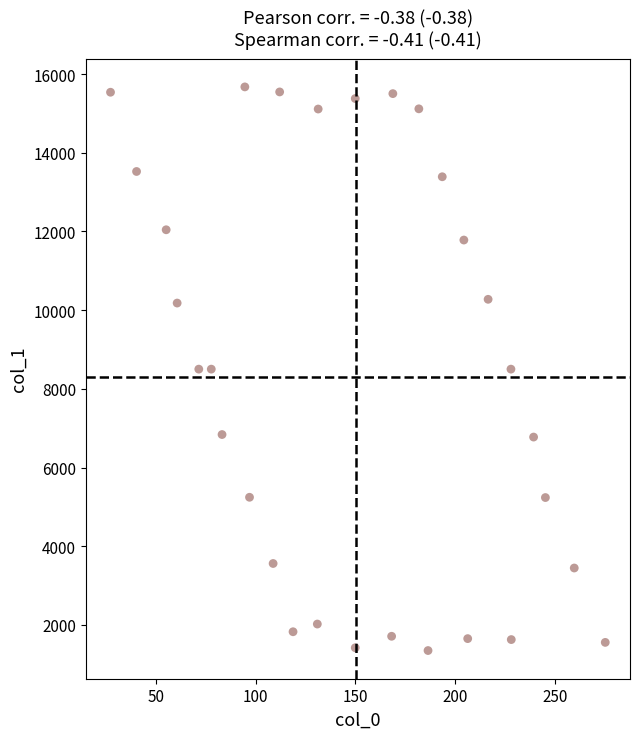

What is the range of Y values (max minus min)?

14324.9